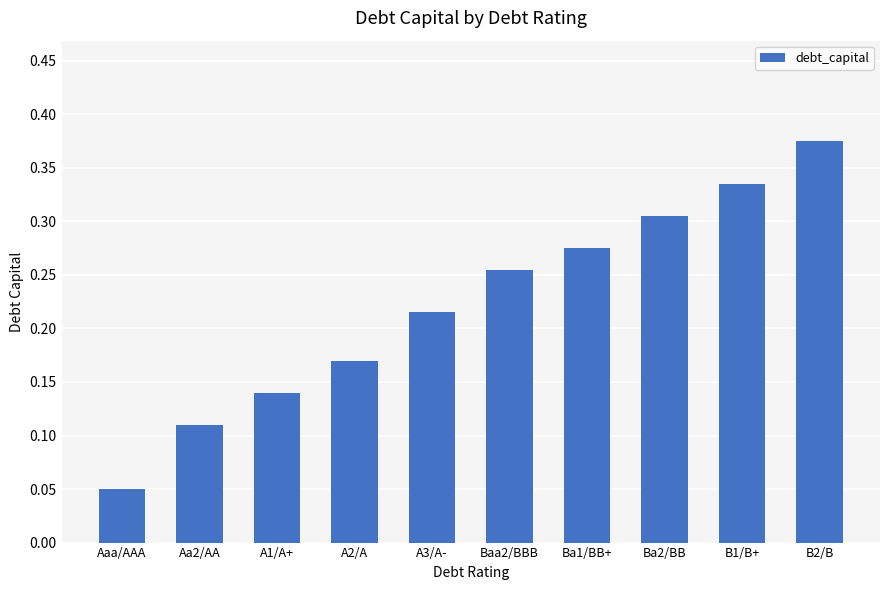

What is the label of the 3rd bar from the right?

Ba2/BB